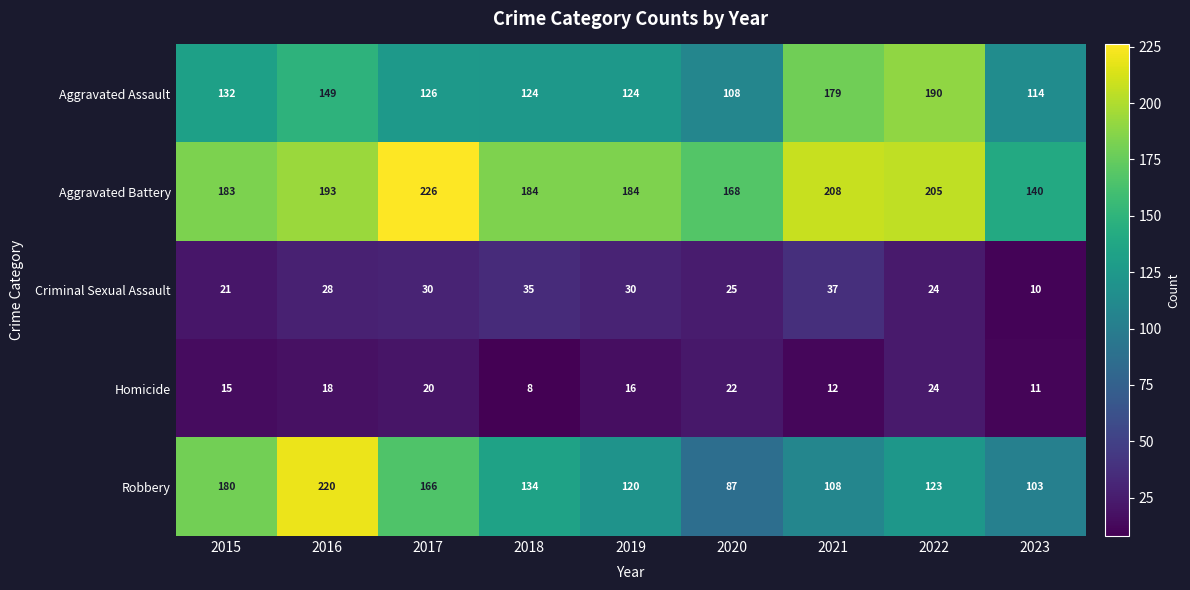

Is it true that Homicide equals 12 at 2021?

True